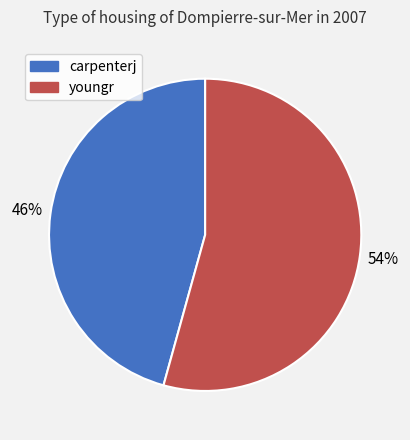

Rank the categories by value from lowest to highest.

carpenterj, youngr